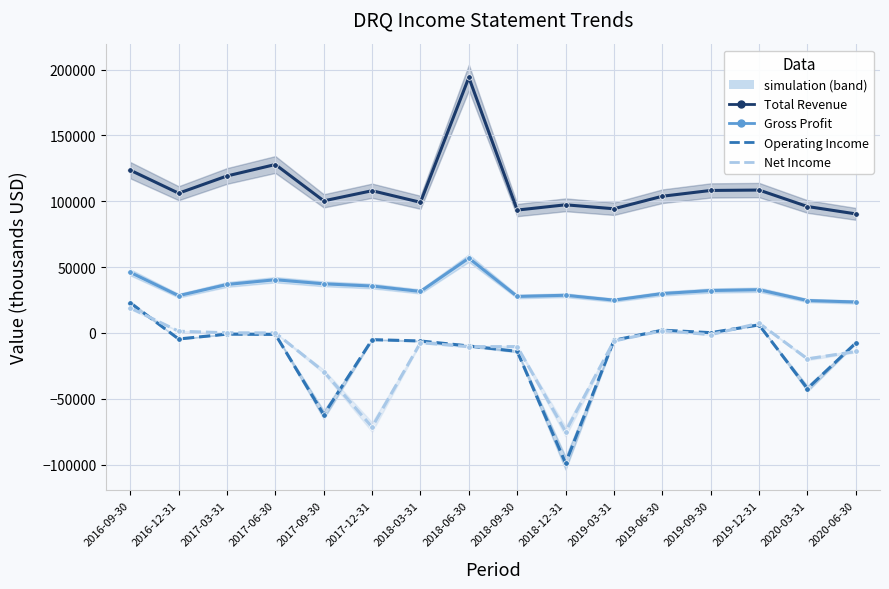

Does the chart have visible grid lines?

Yes